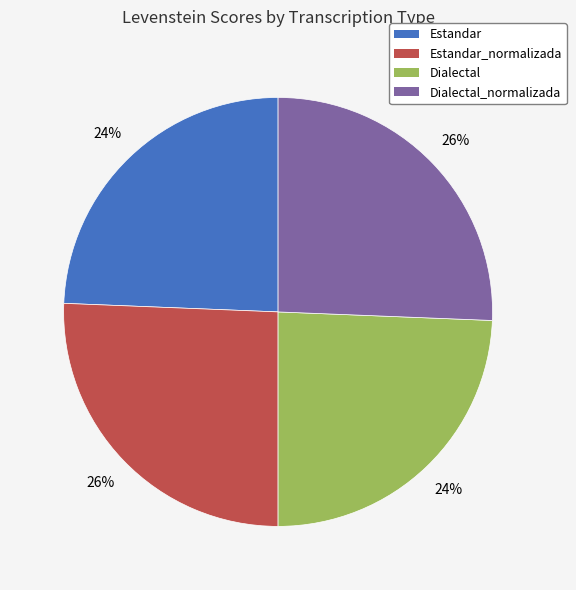

Does any single category account for the majority?

No